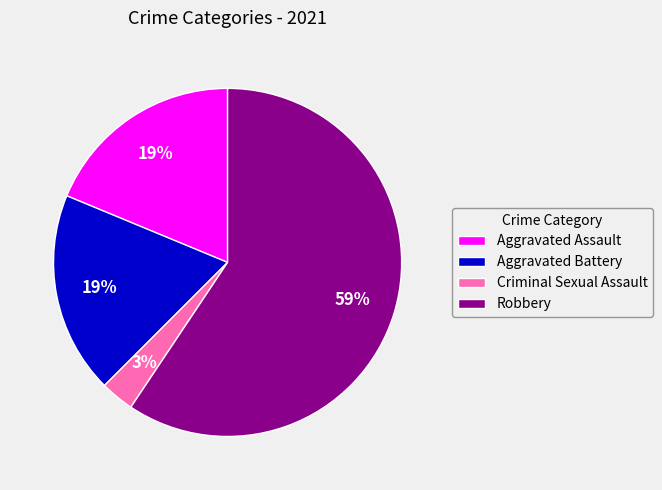

Which has a higher value, Aggravated Assault or Criminal Sexual Assault?

Aggravated Assault